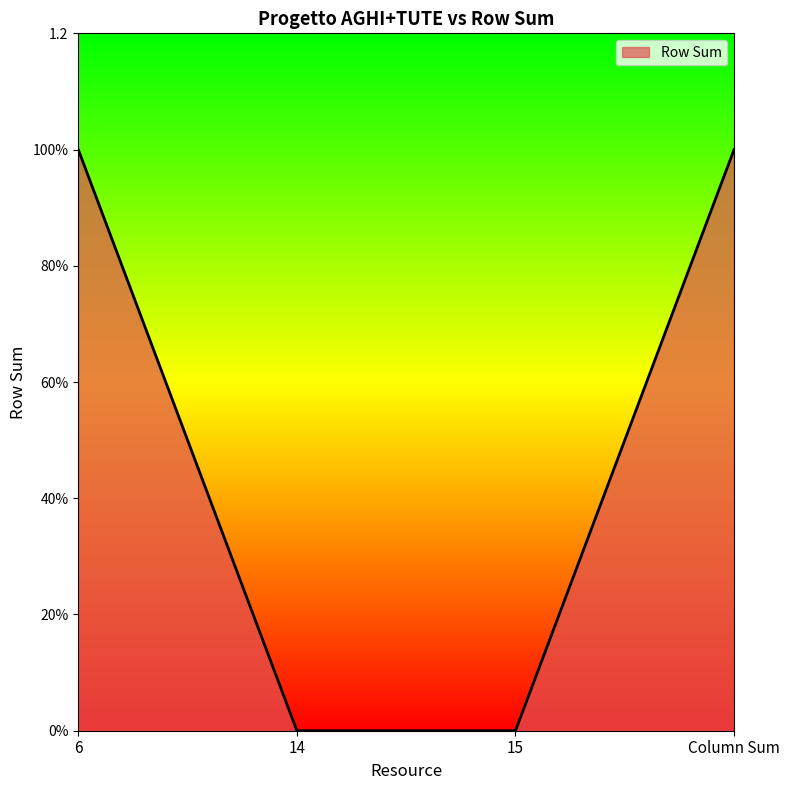

Reading left to right, extract all data points from this chart.

6=1	14=0	15=0	Column Sum=1